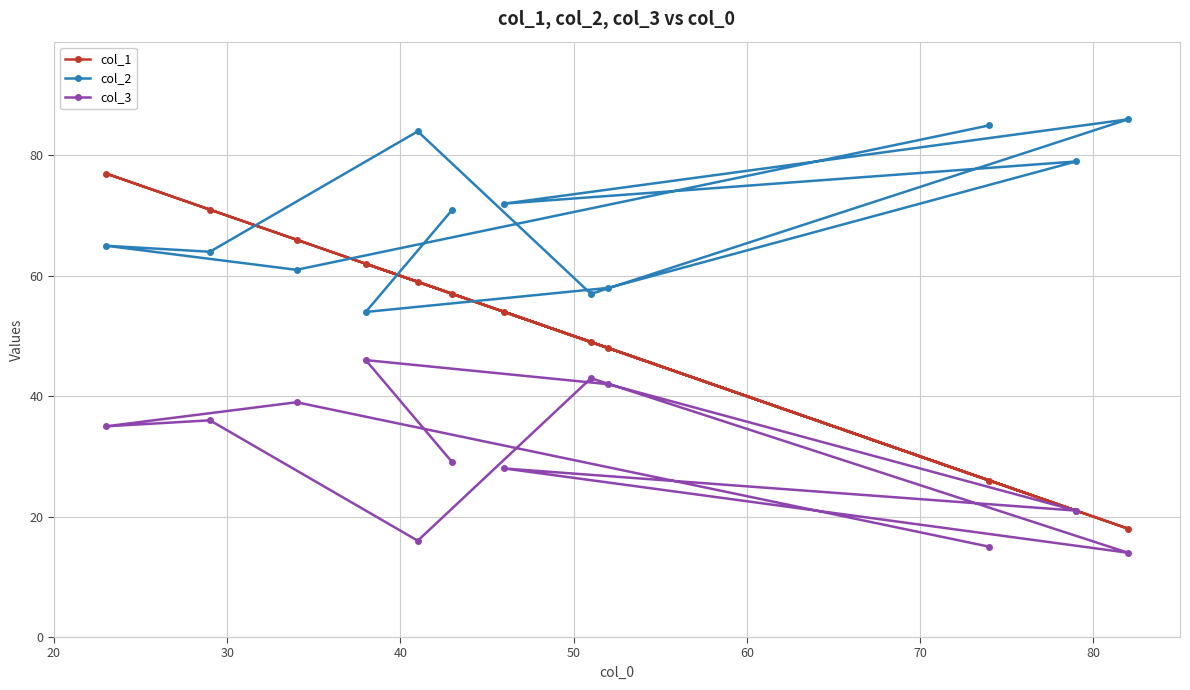

Reading right to left, transcribe all the data shown in this chart.

col_1: 18	21	26	48	49	54	57	59	62	66	71	77
col_2: 86	79	85	58	57	72	71	84	54	61	64	65
col_3: 14	21	15	42	43	28	29	16	46	39	36	35